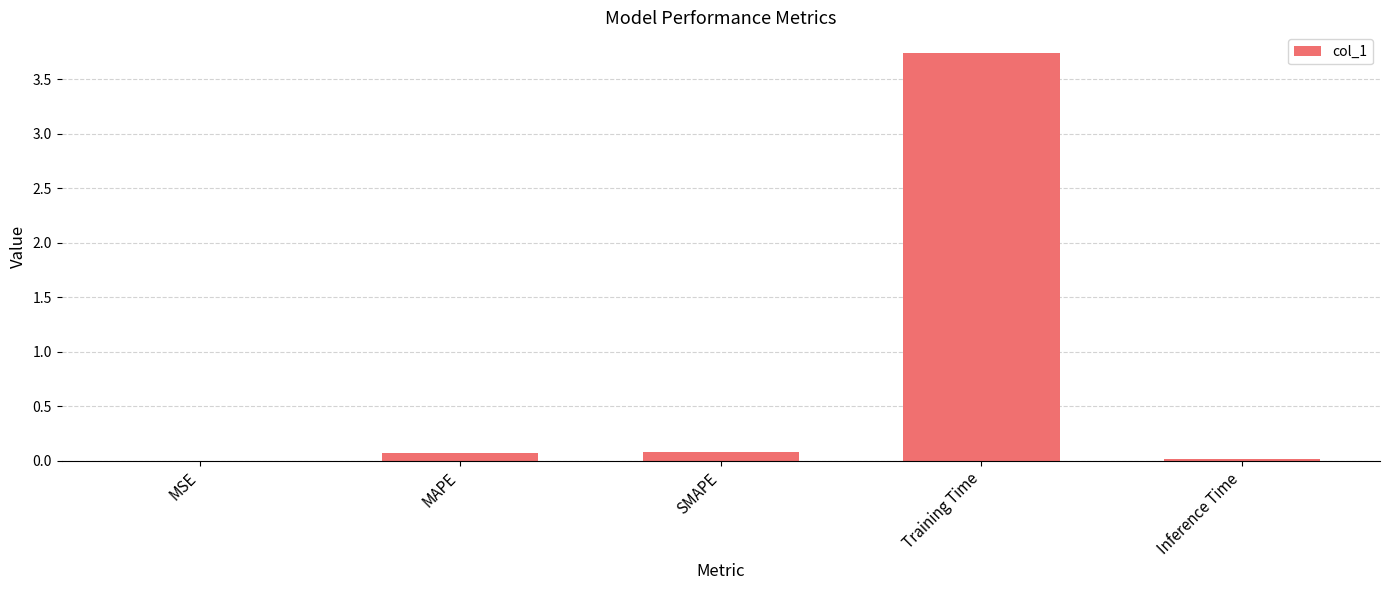

How many data points does each series have?

5